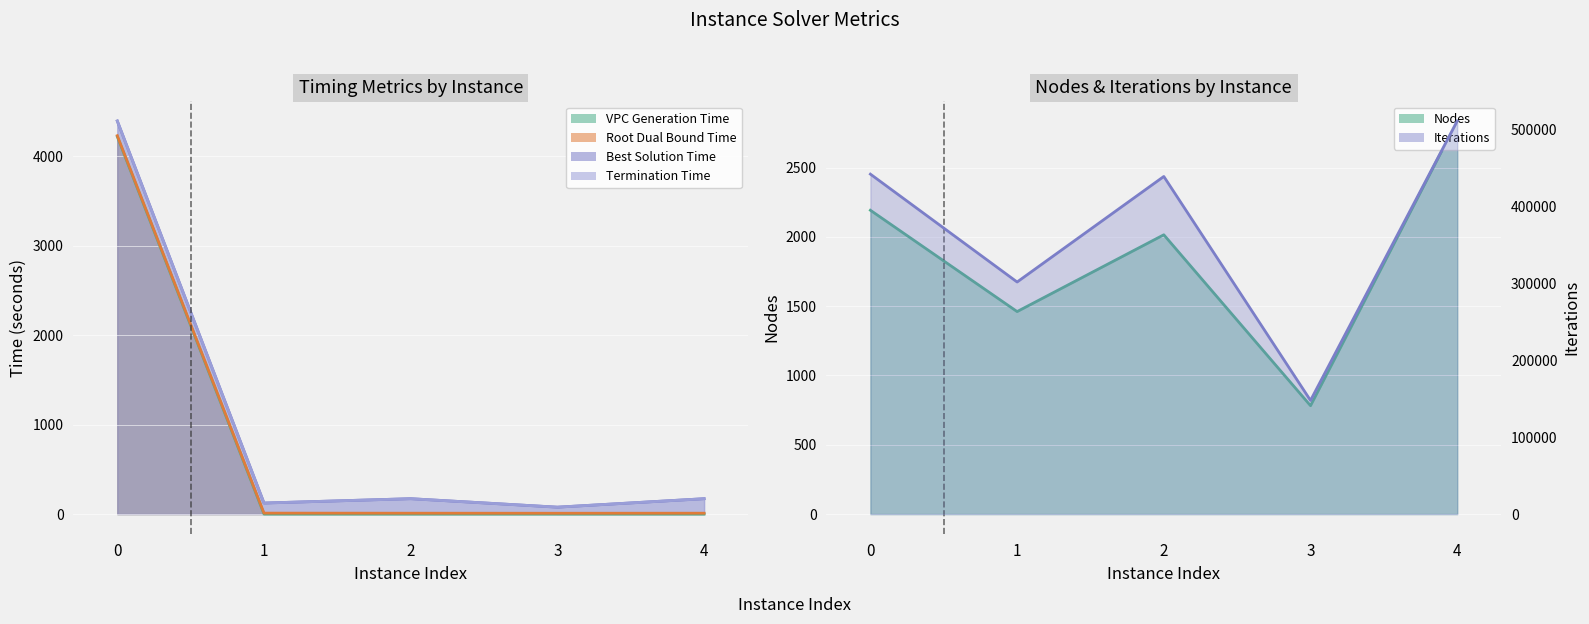

True or false: vpcGenerationTime and bestSolutionTime cross at least once.

False